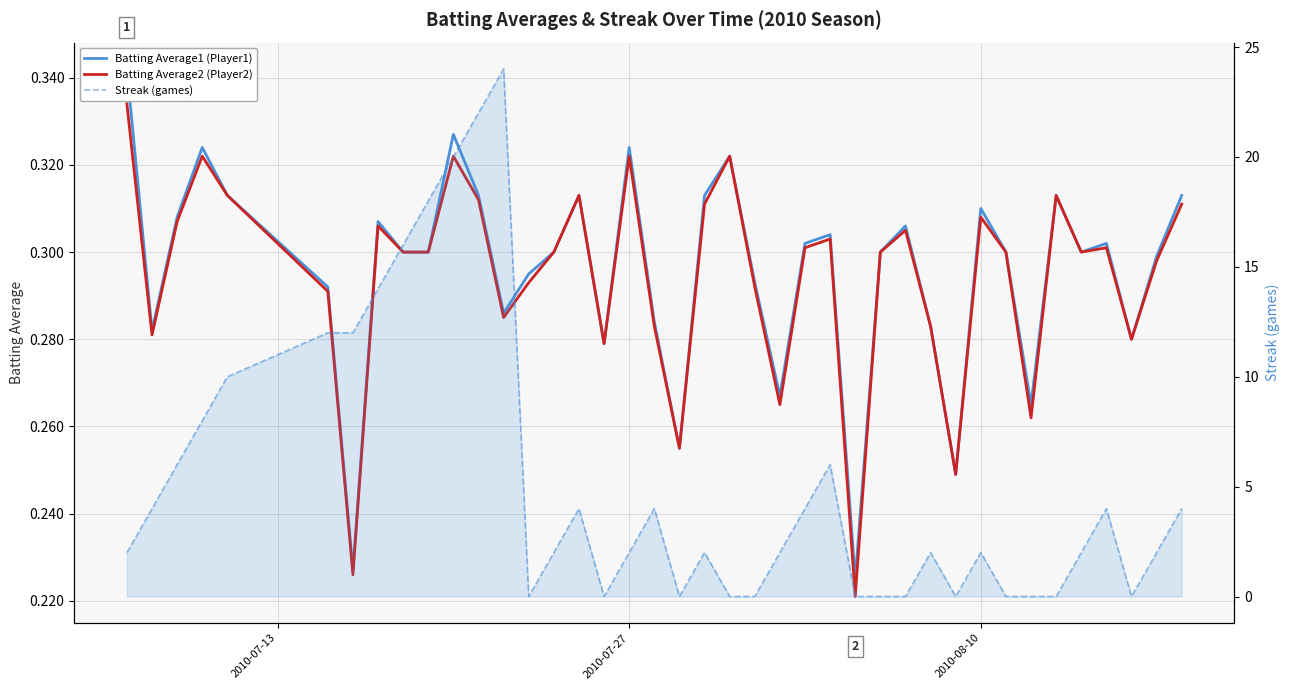

Is the value of Batting Average2 (Player2) at 15 greater than the value of Batting Average1 (Player1) at 31?

Yes